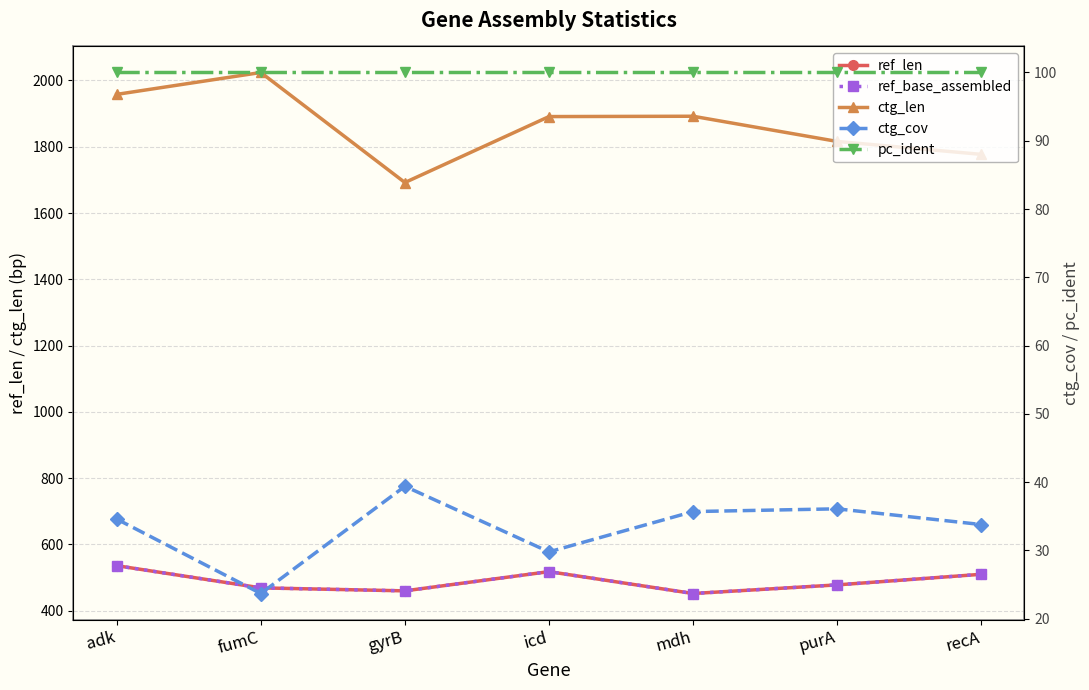

What is the value of the ref_base_assembled point at the 6th from the left?

478.0